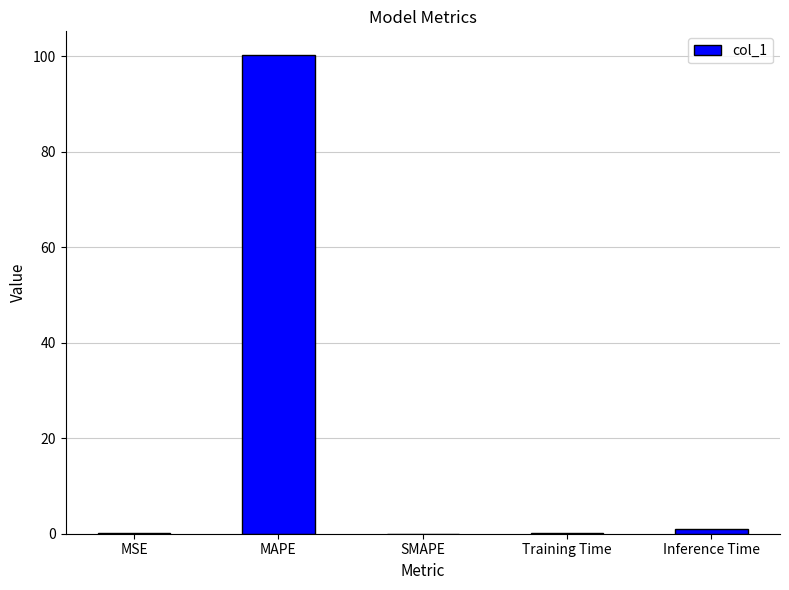

What is the maximum value shown in the chart?

100.2